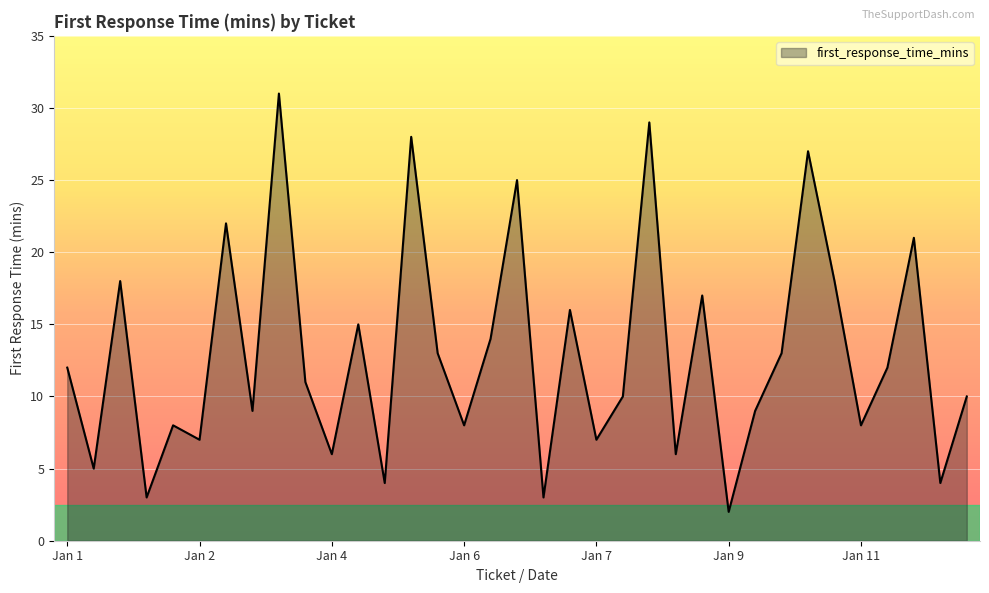

What is the difference between the maximum and minimum values?

29